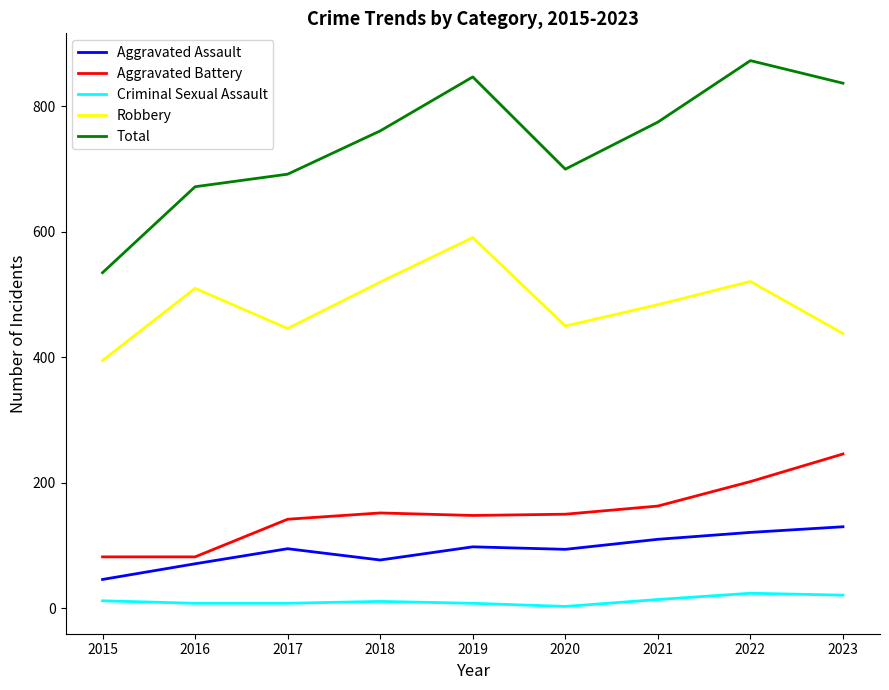

True or false: Total and Aggravated Battery cross at least once.

False